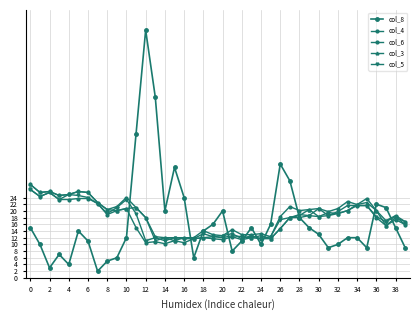

How many values in the col_8 series are below 14?

20